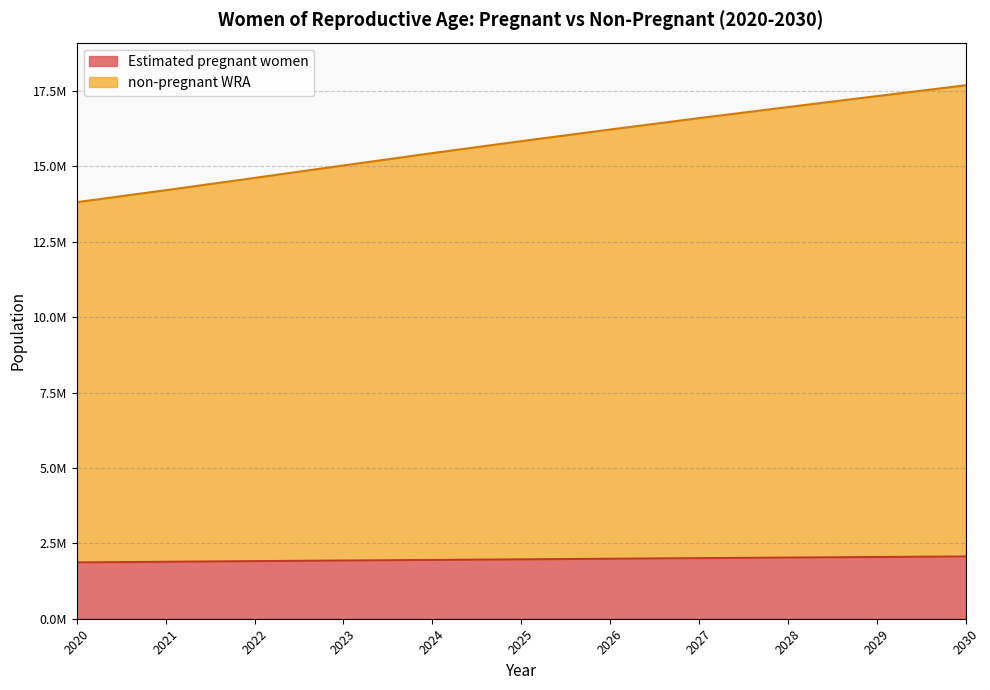

Count the number of data series in this chart.

2